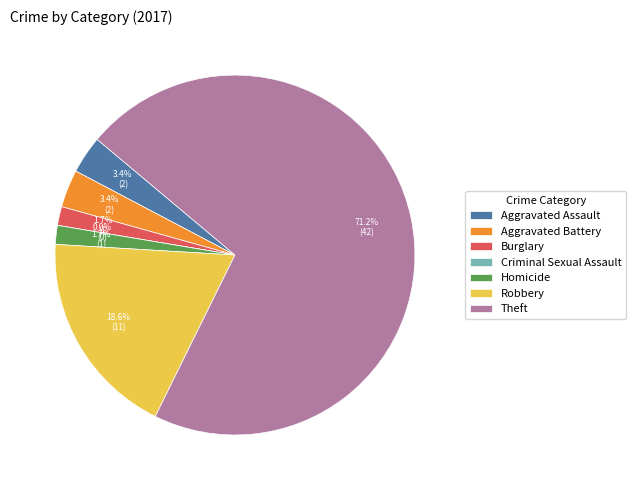

What portion of the pie excludes Homicide?

98.3%